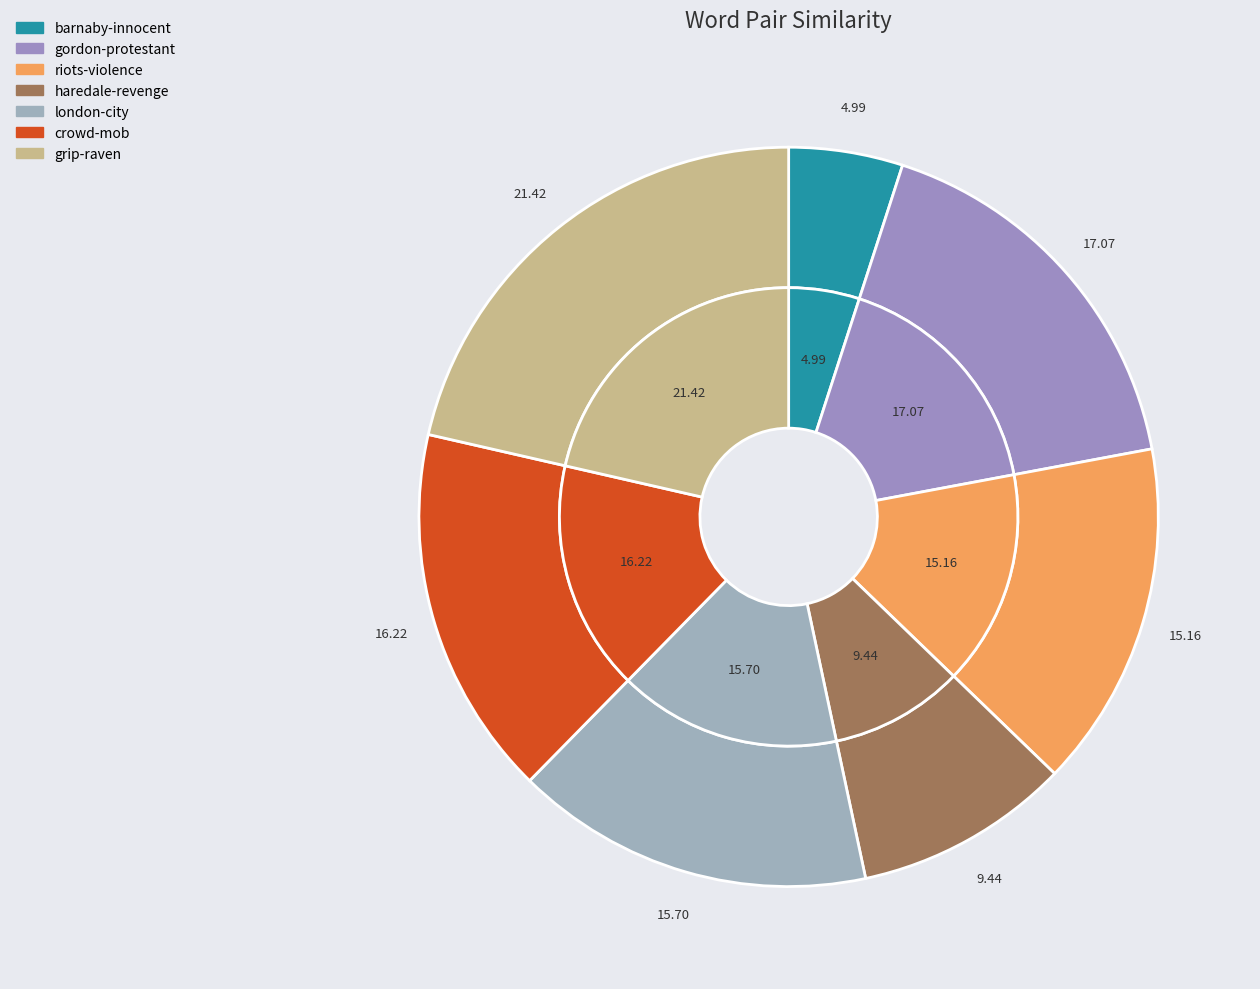

What portion of the pie excludes crowd-mob?

83.8%